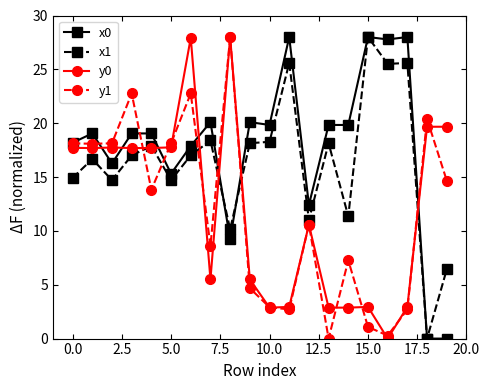

How many data points in y1 are above 13?

10